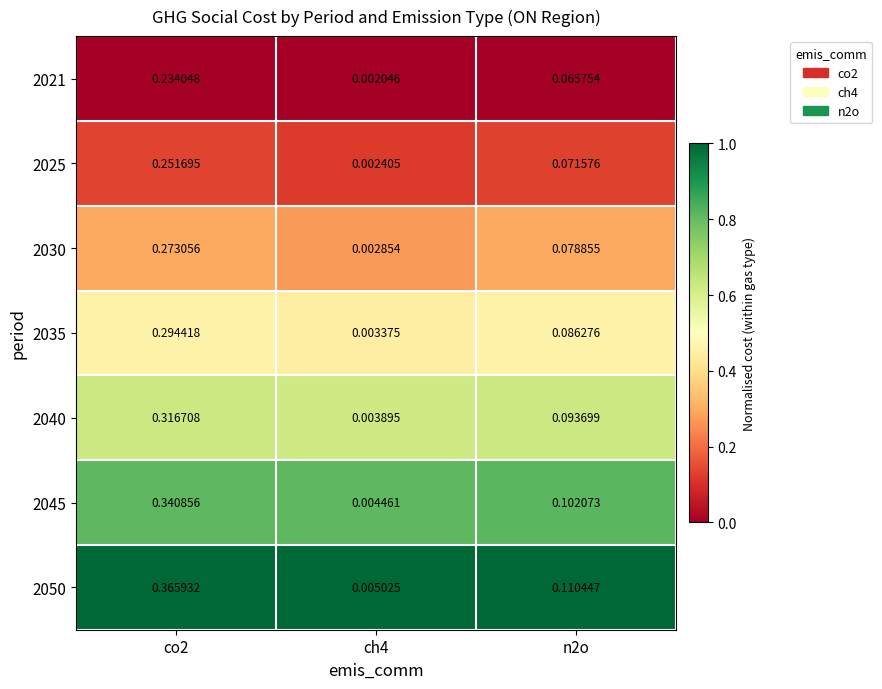

Is the value of 2021 at n2o greater than the value of 2030 at co2?

No